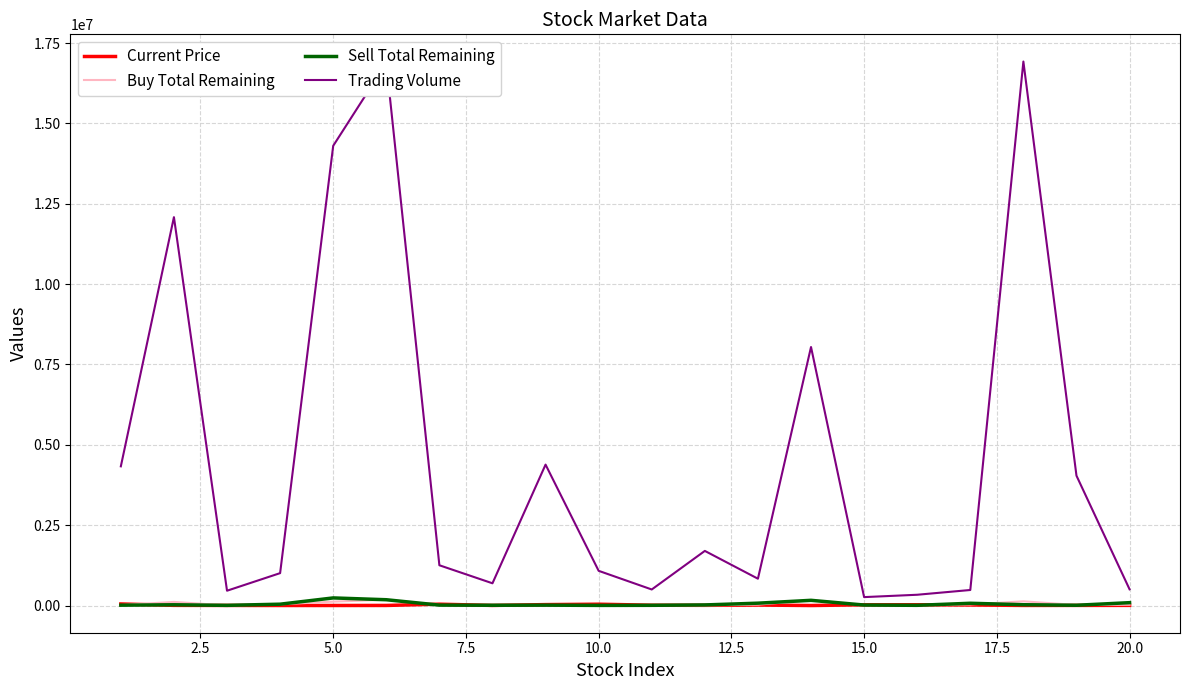

At how many categories does at least one series exceed 3236875?

8